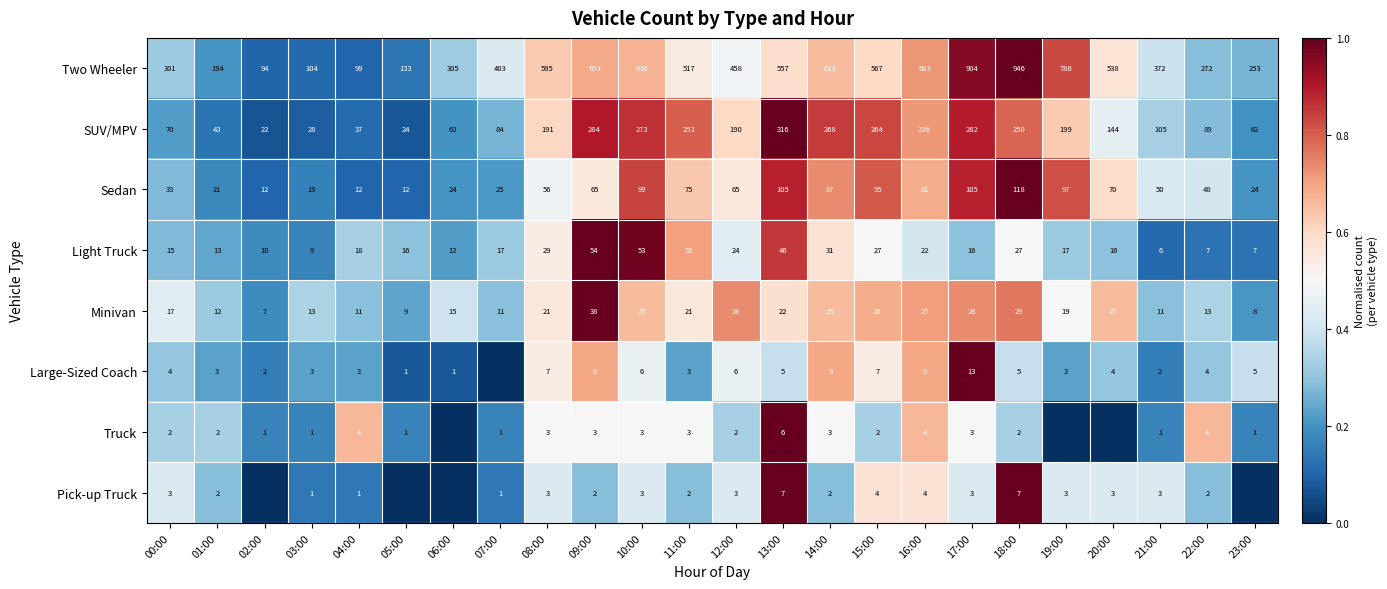

At how many categories does at least one series exceed 0?

24